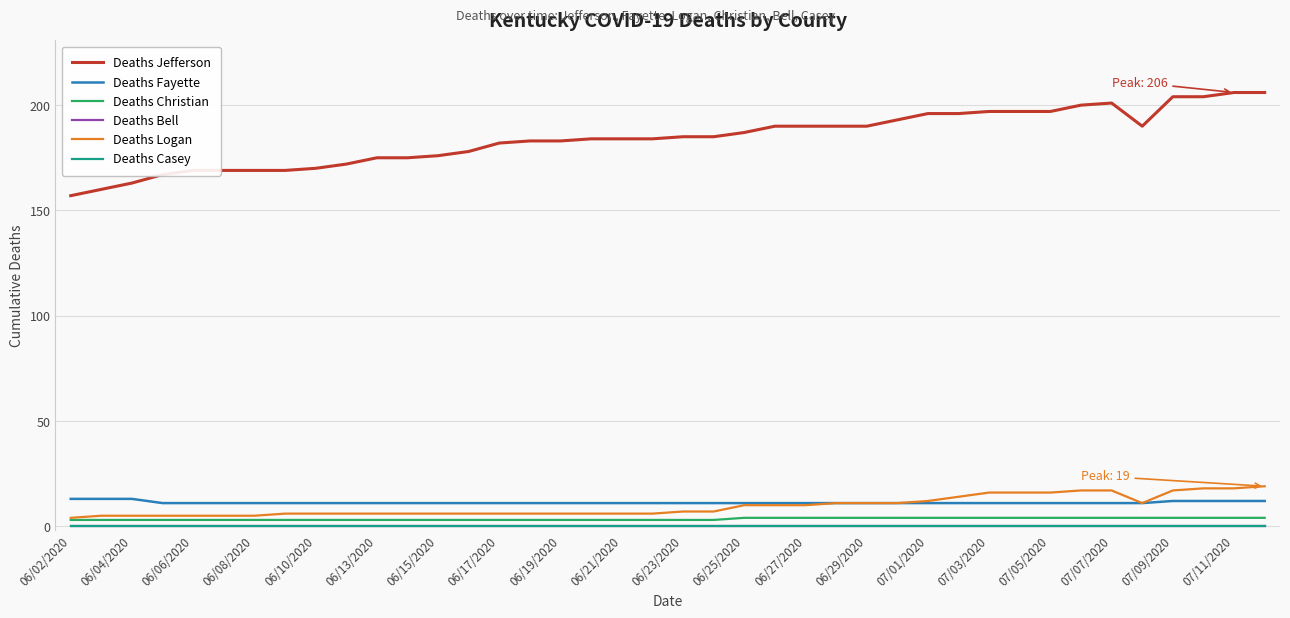

What is the average value of the Deaths Christian series?

3